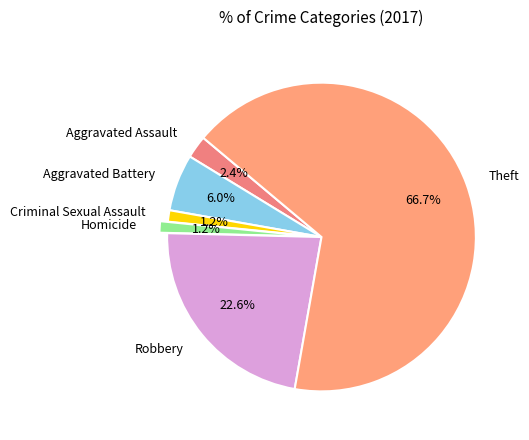

What is the largest slice in the pie chart?

Theft